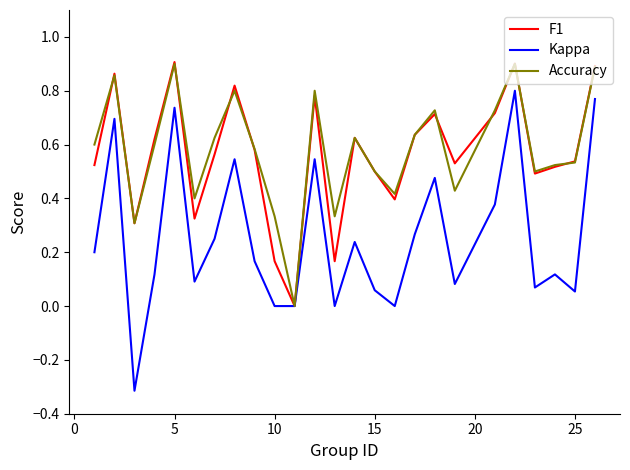

Which series has the widest spread of values?

Kappa